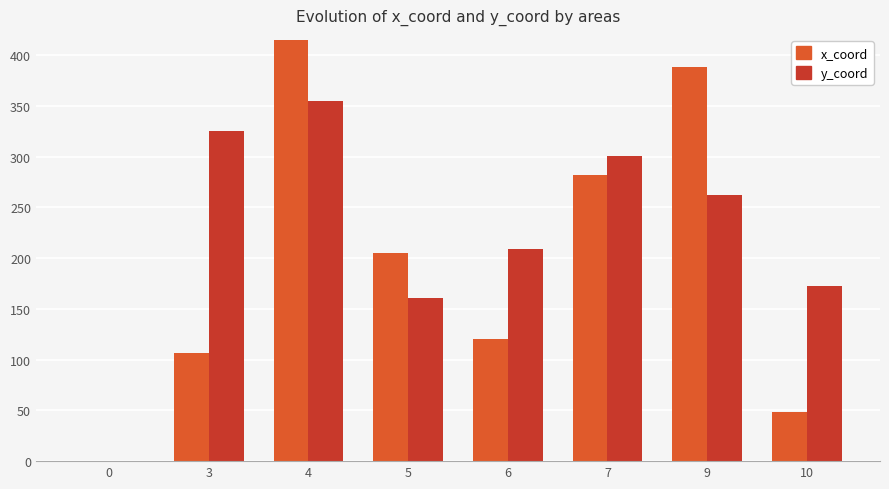

Are the bars horizontal?

No